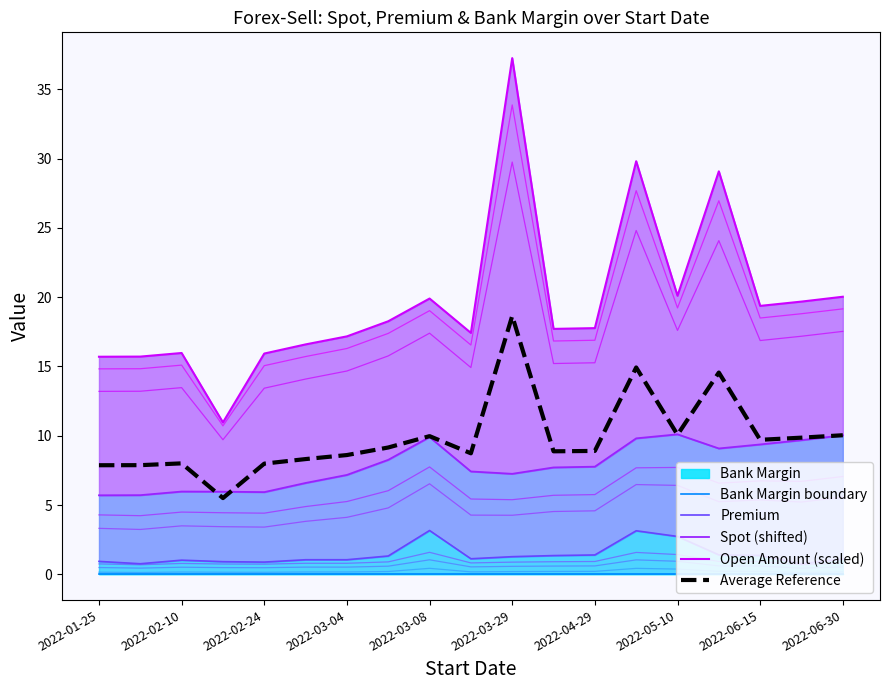

In Open Amount (scaled), how many points are higher than both neighbors (excluding endpoints)?

5